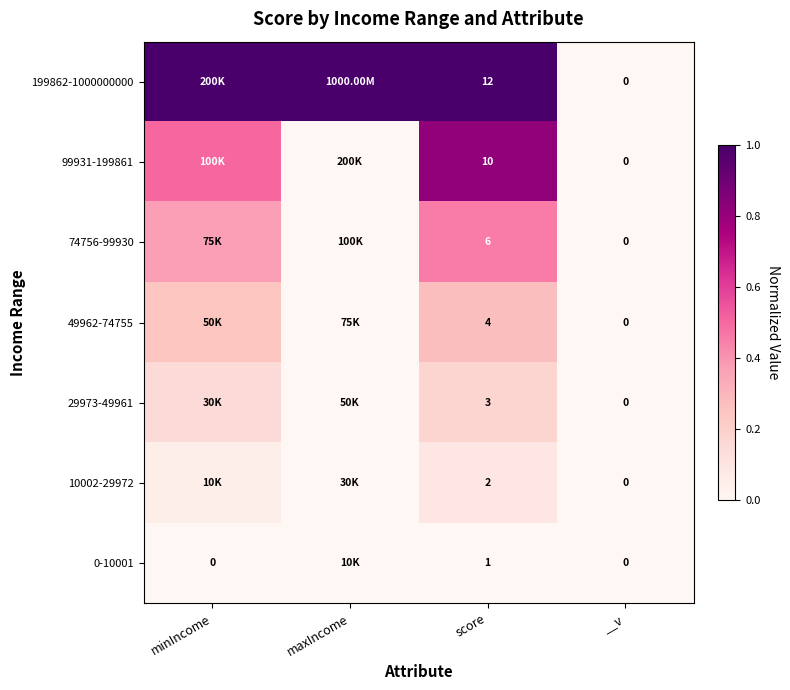

Is the value of 10002-29972 at maxIncome greater than the value of 49962-74755 at maxIncome?

No